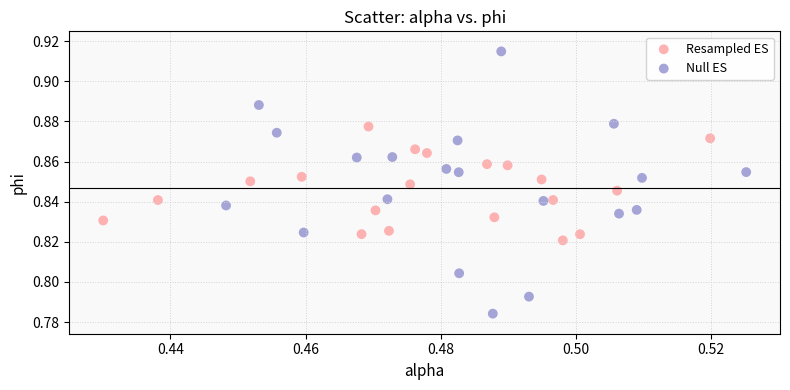

Which series contains the lowest Y value?

Null ES